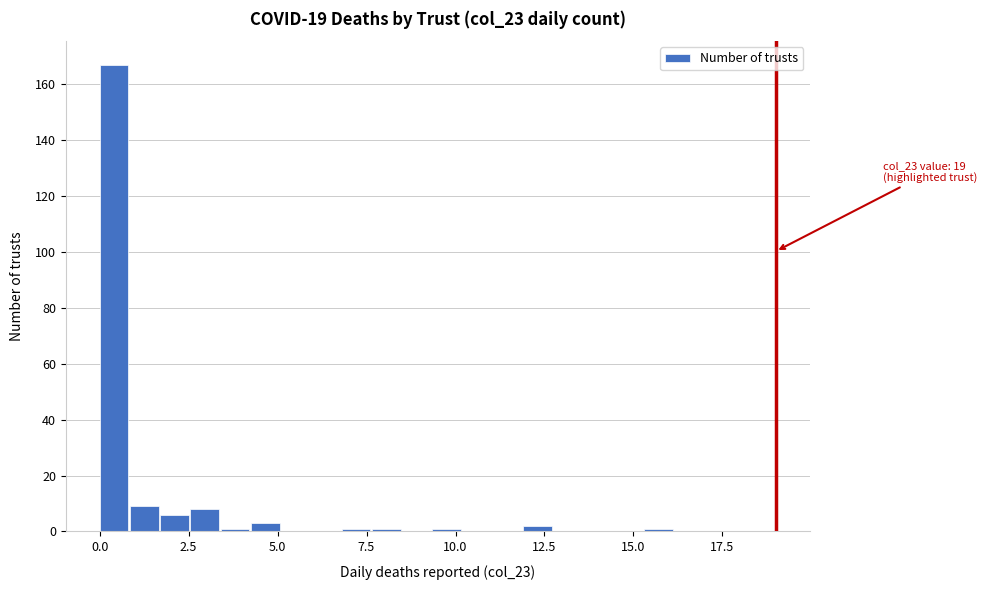

Around what value on the x-axis is the tallest bar? Give the approximate position of its centre, as read against the axis.

0.5